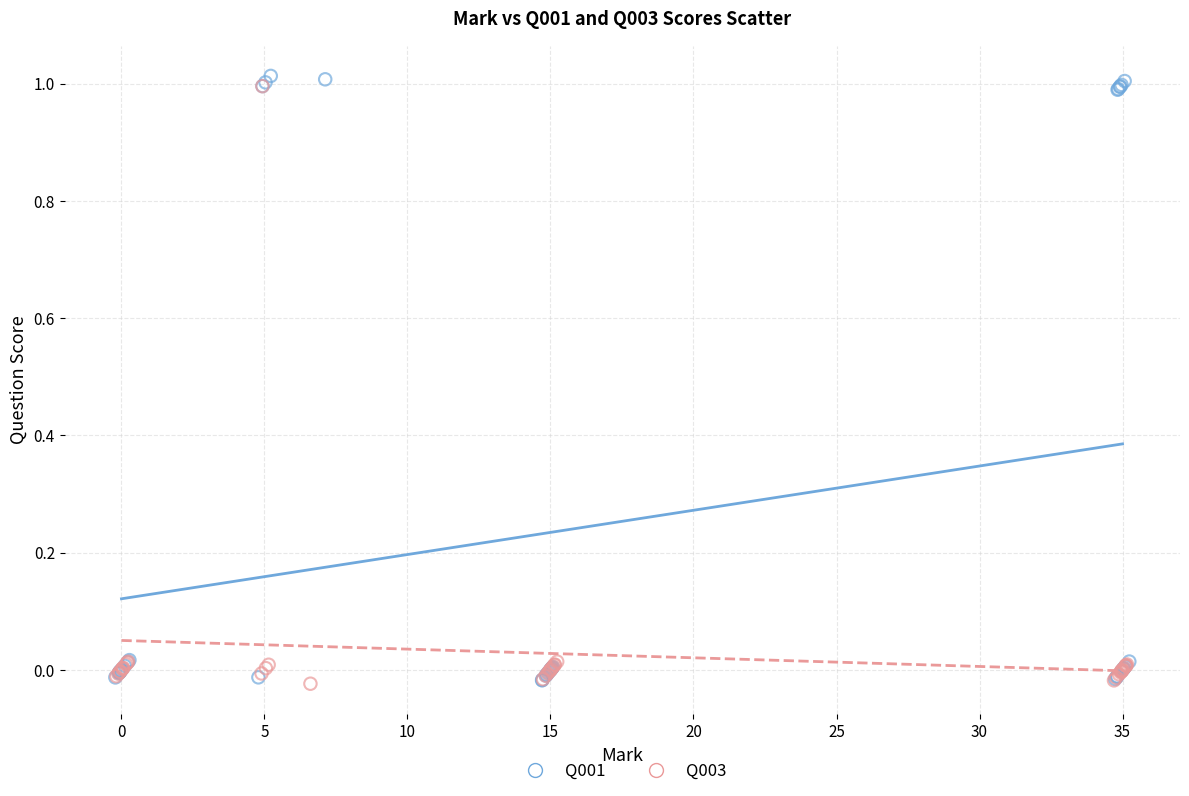

Which series has the widest spread of Y values?

Q001